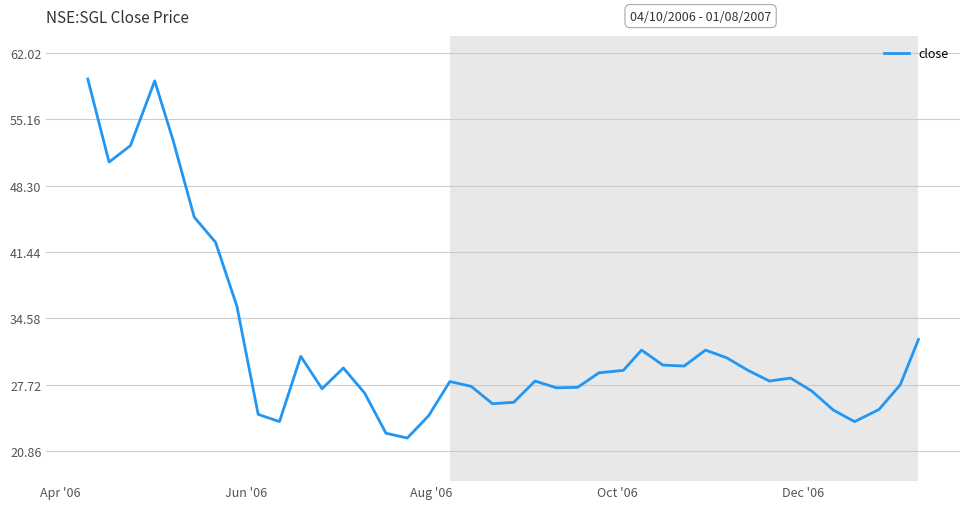

What is the smallest value displayed?

22.2